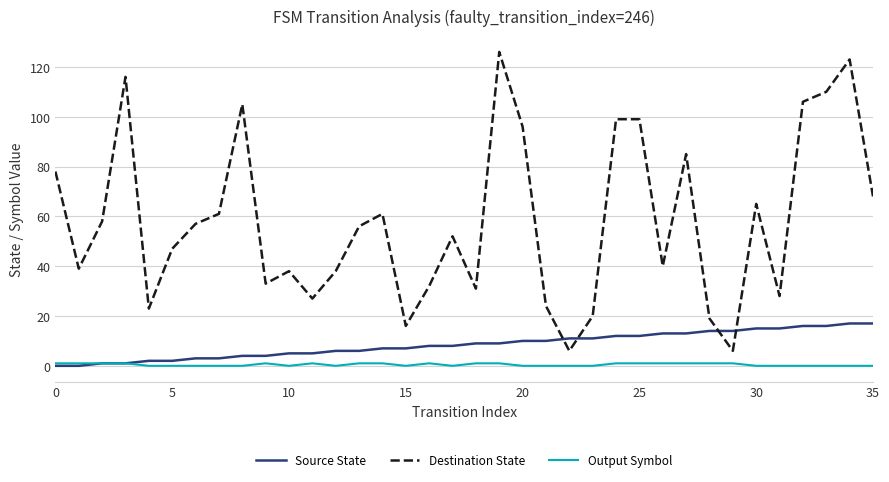

True or false: Source State and Destination State cross at least once.

True